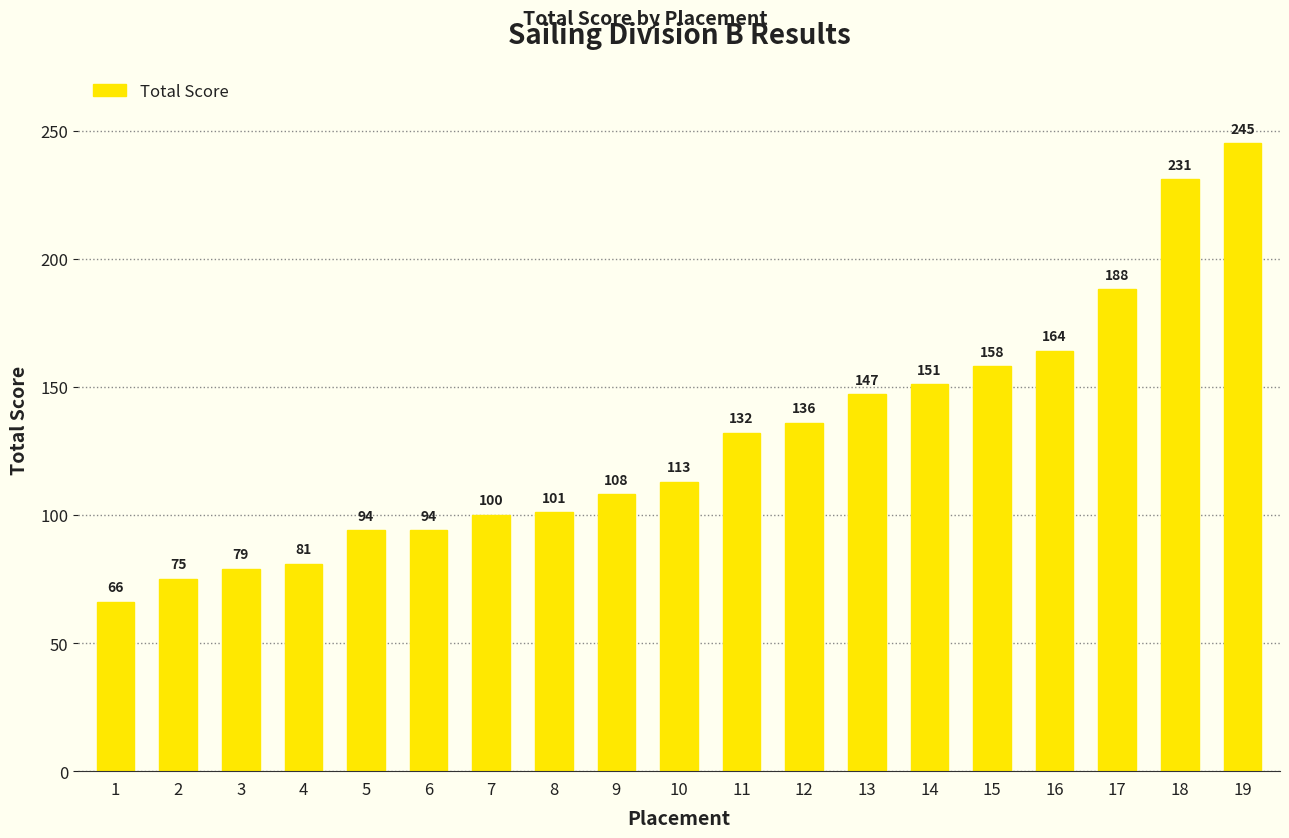

How many bars are there in total?

19